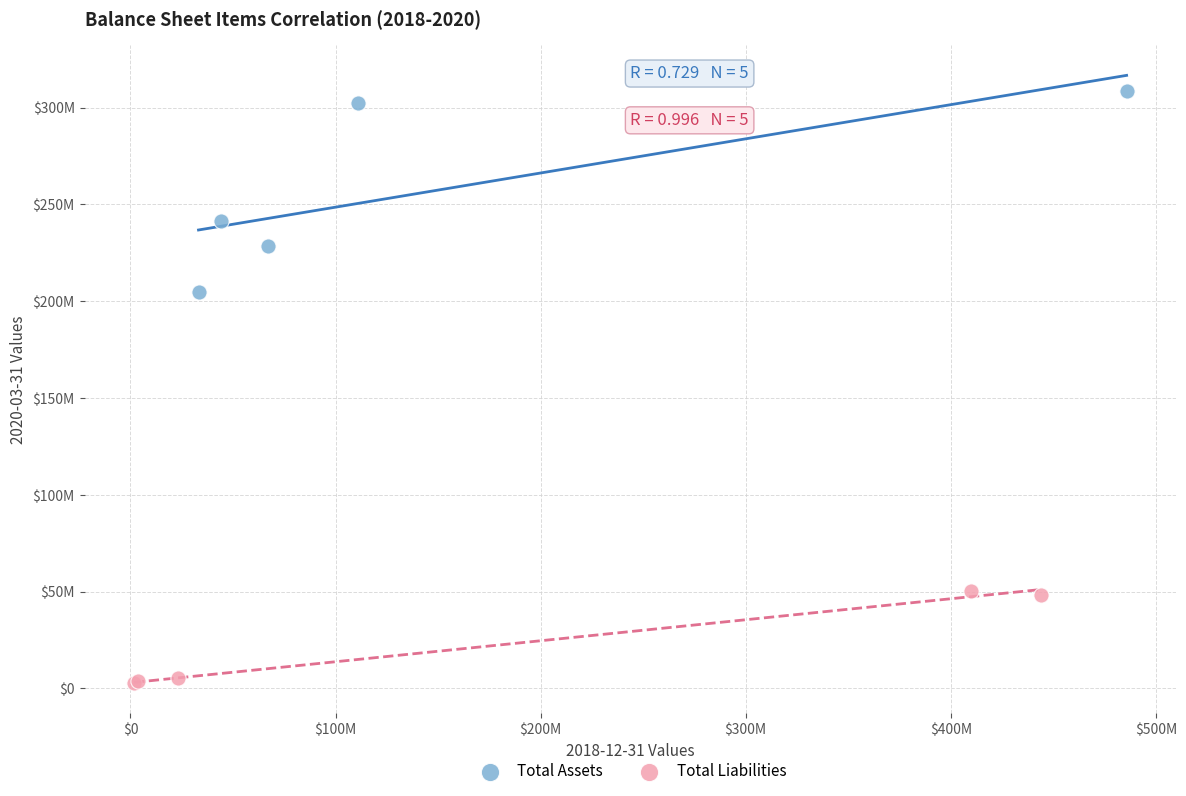

Which series reaches the minimum Y coordinate?

Total Liabilities